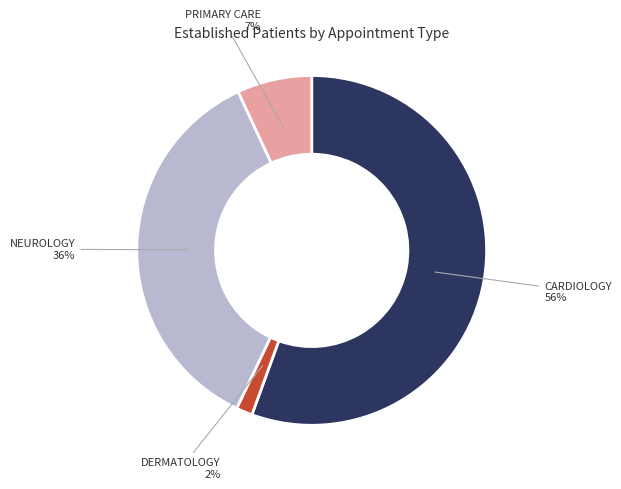

Combined, do PRIMARY CARE and CARDIOLOGY account for over 50%?

Yes